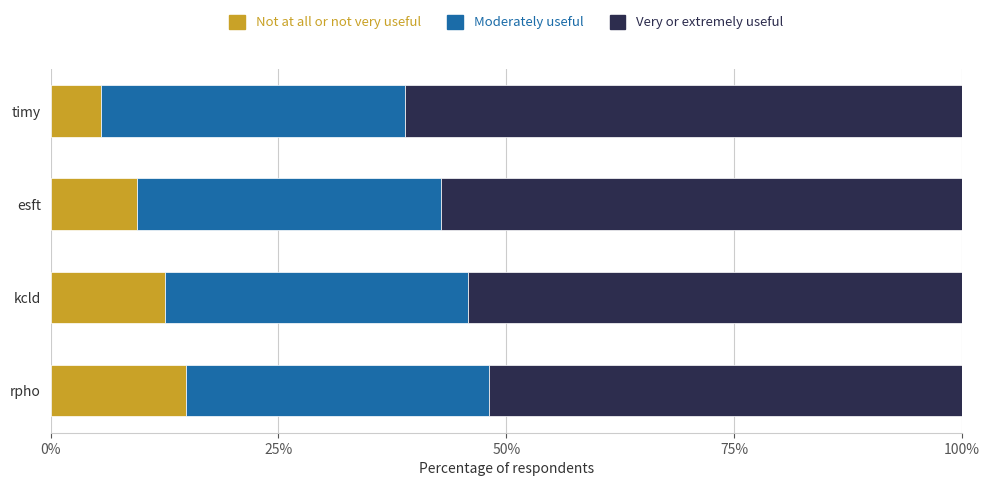

What is the maximum value for Not at all or not very useful?

14.8